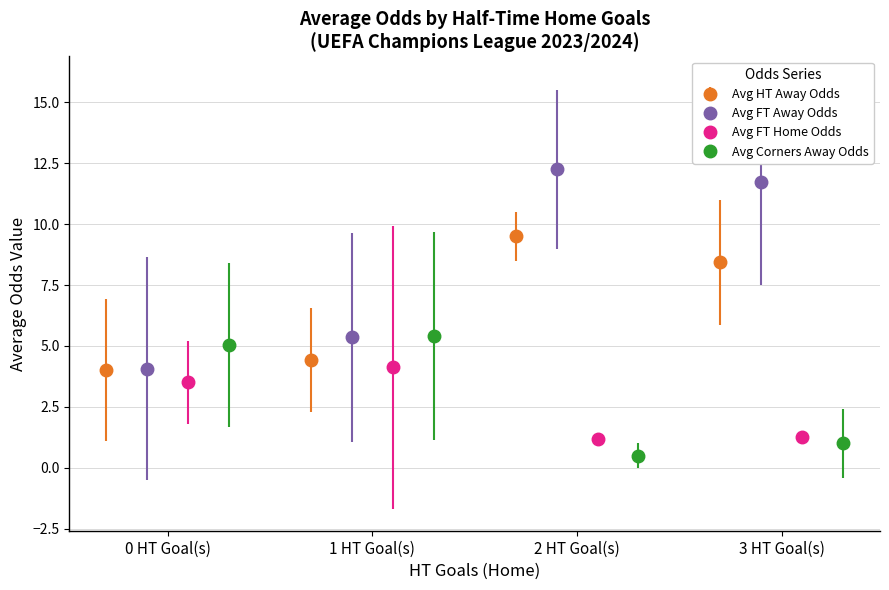

What is the value of the Avg HT Away Odds point at the 1st from the left?

4.0